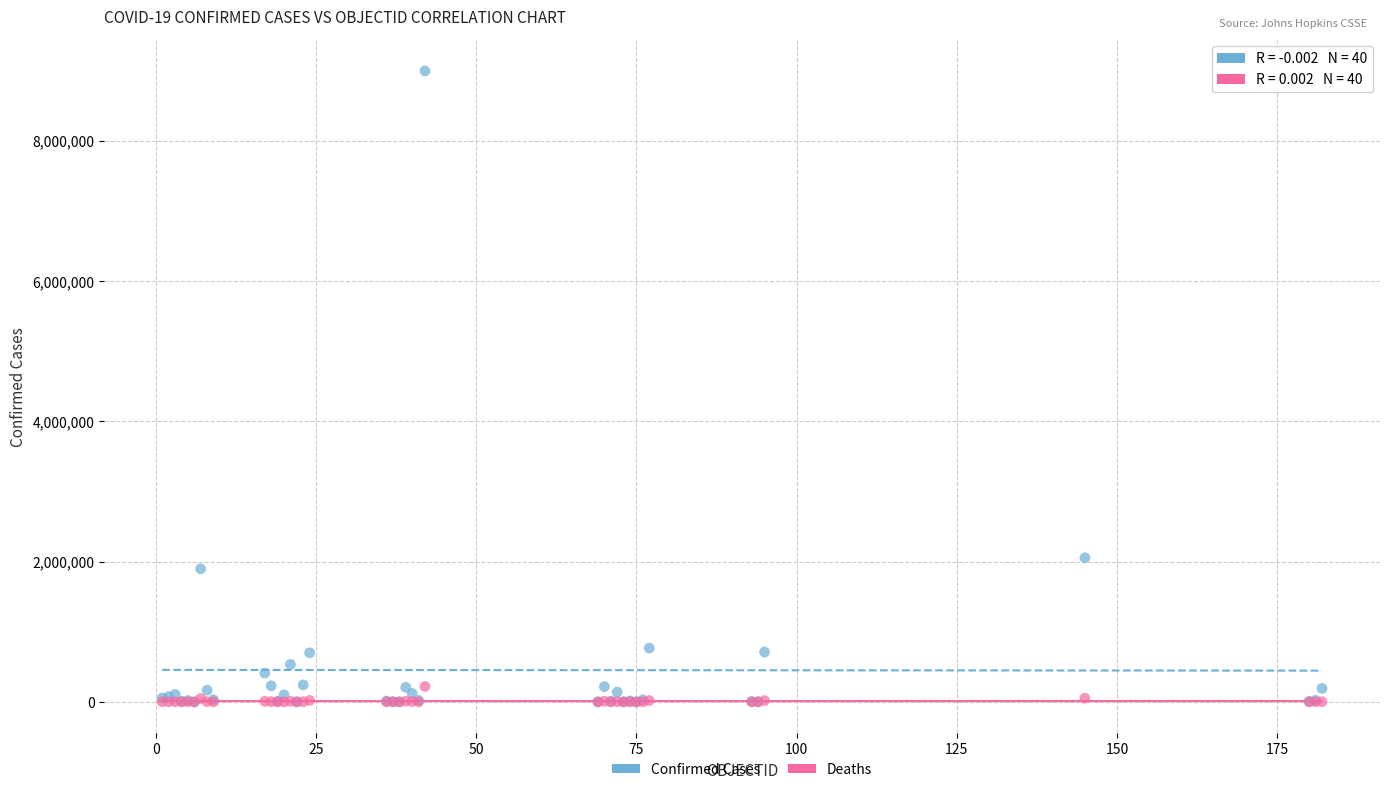

What are all the series names shown in the legend?

Confirmed Cases, Deaths